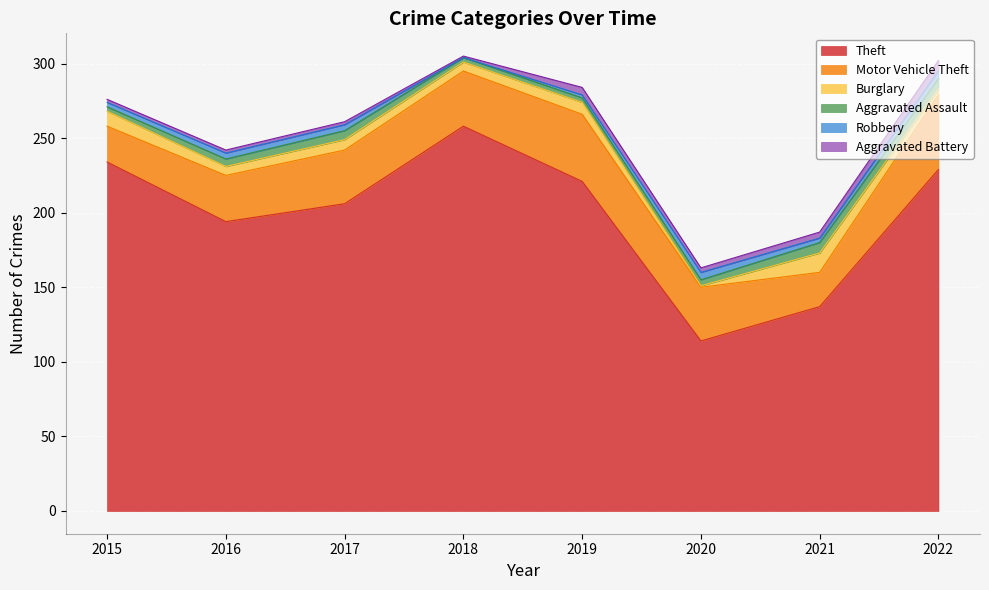

Is it true that Aggravated Battery equals 3 at 2020?

True